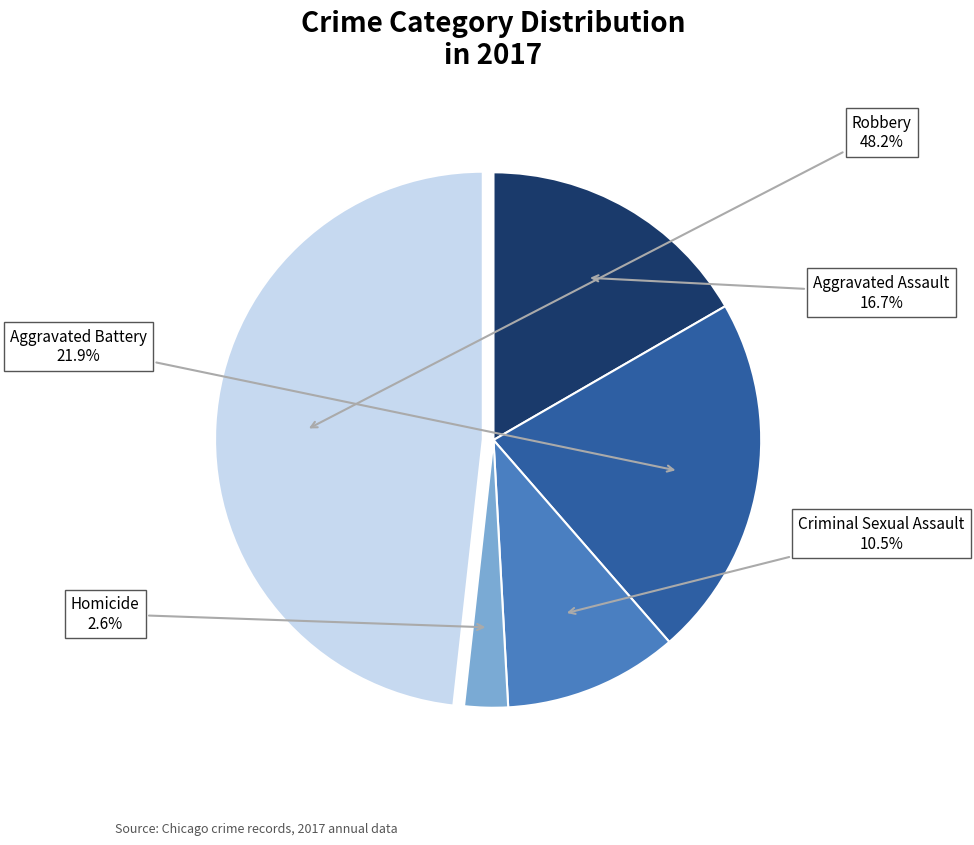

Does any single category account for the majority?

No